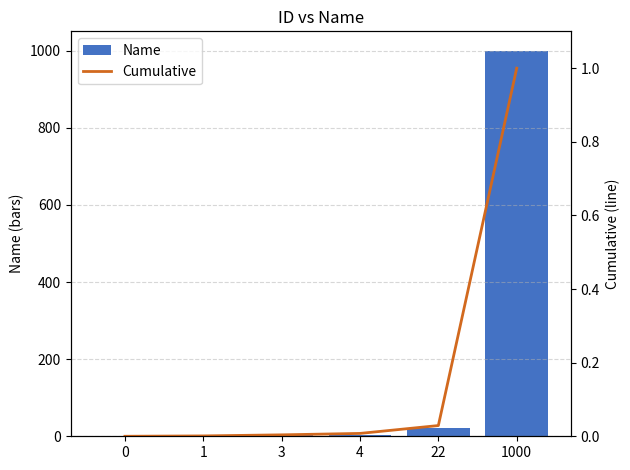

Rank the series at 1 from highest to lowest value.

Name, Cumulative